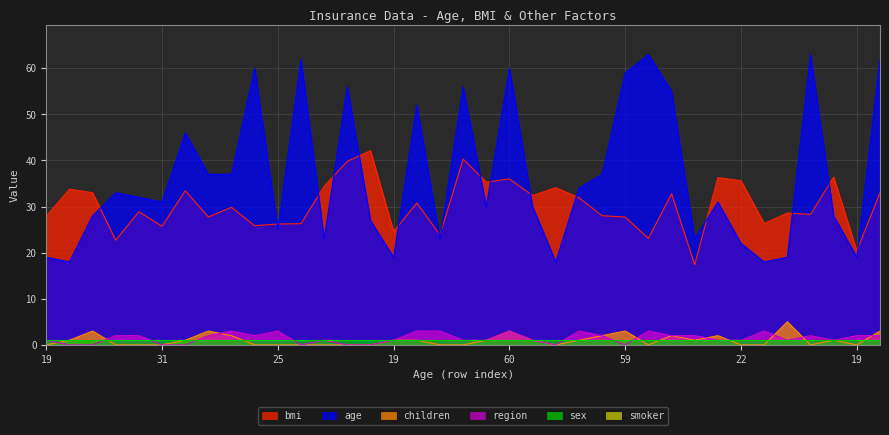

At which category is the sum across all series the highest?

60